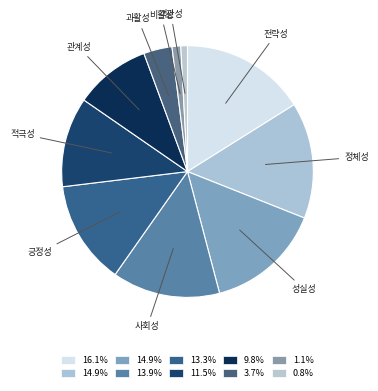

Which category has the biggest portion of the pie?

전략성